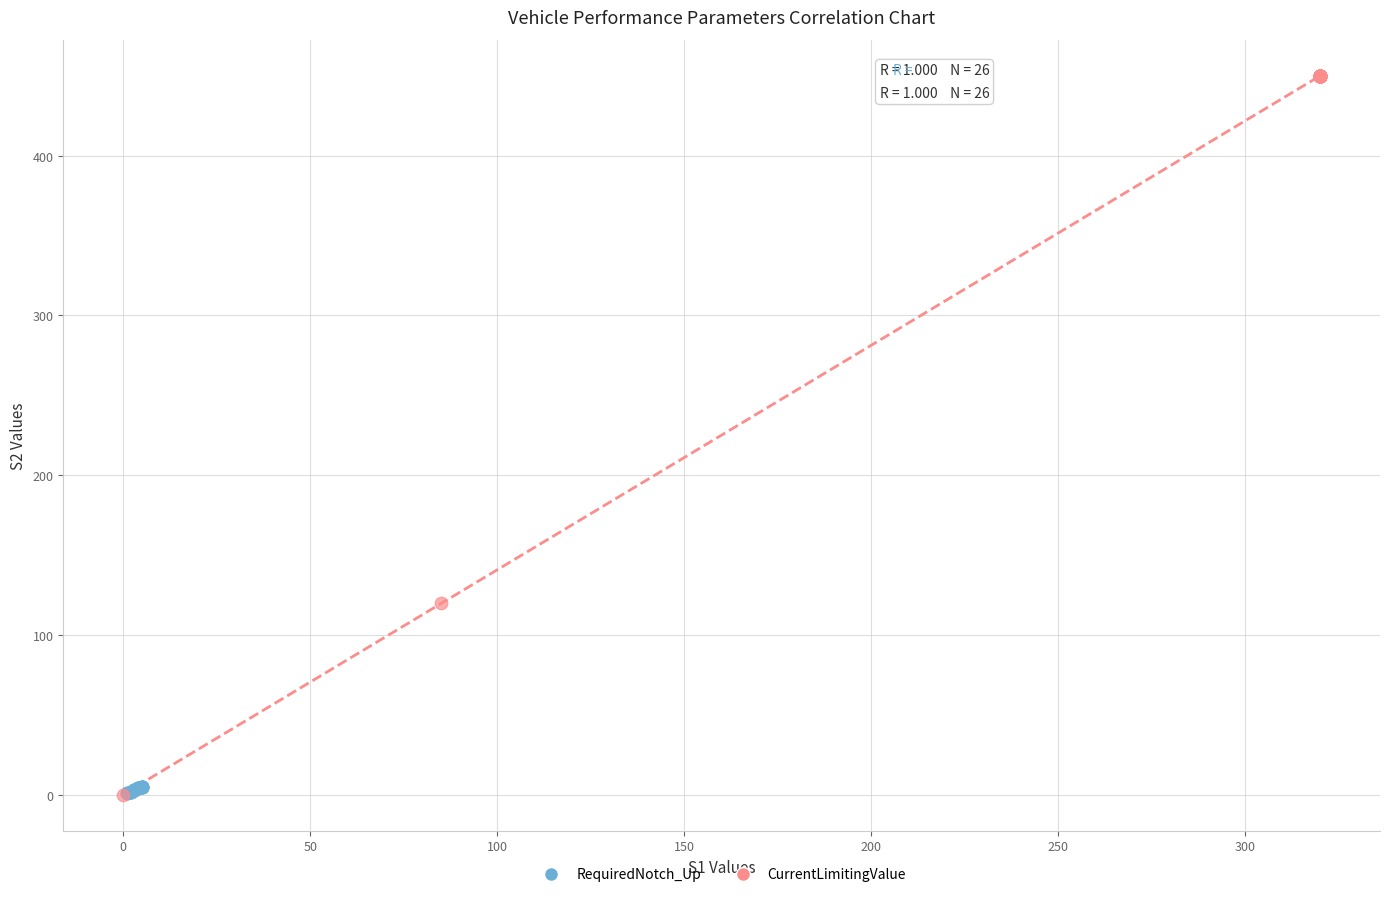

Which series reaches the maximum Y coordinate?

CurrentLimitingValue